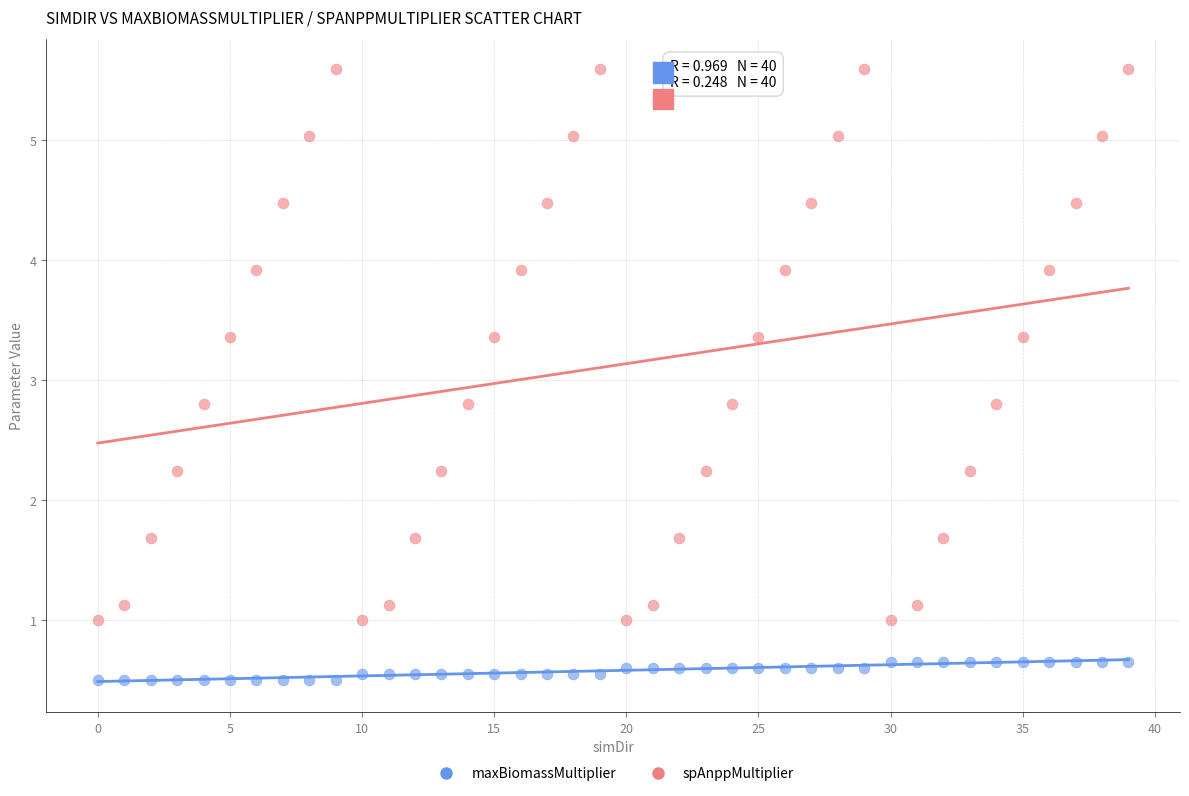

Across all data points, what is the range of Y values (max minus min)?

5.1